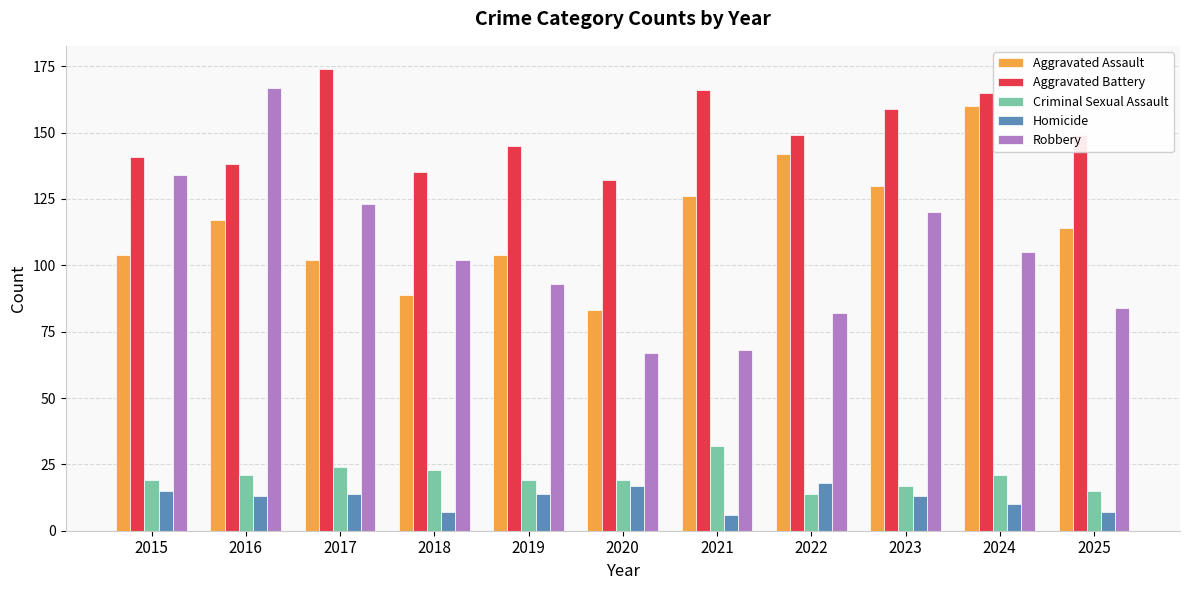

Is the value of Criminal Sexual Assault at 2017 greater than the value of Aggravated Assault at 2020?

No